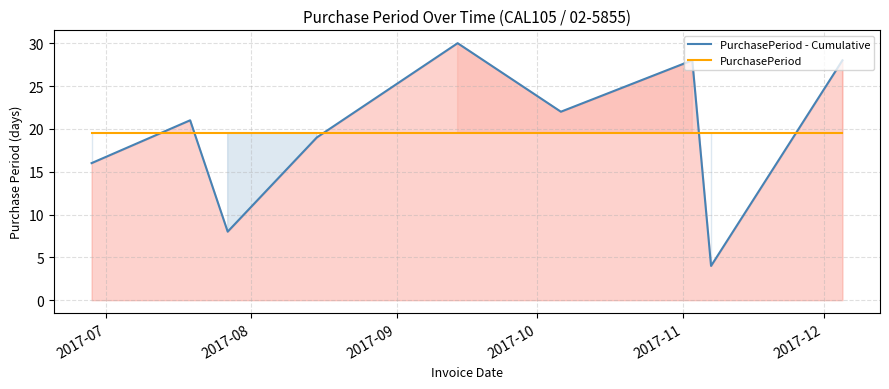

What are all the series names shown in the legend?

PurchasePeriod - Cumulative, PurchasePeriod